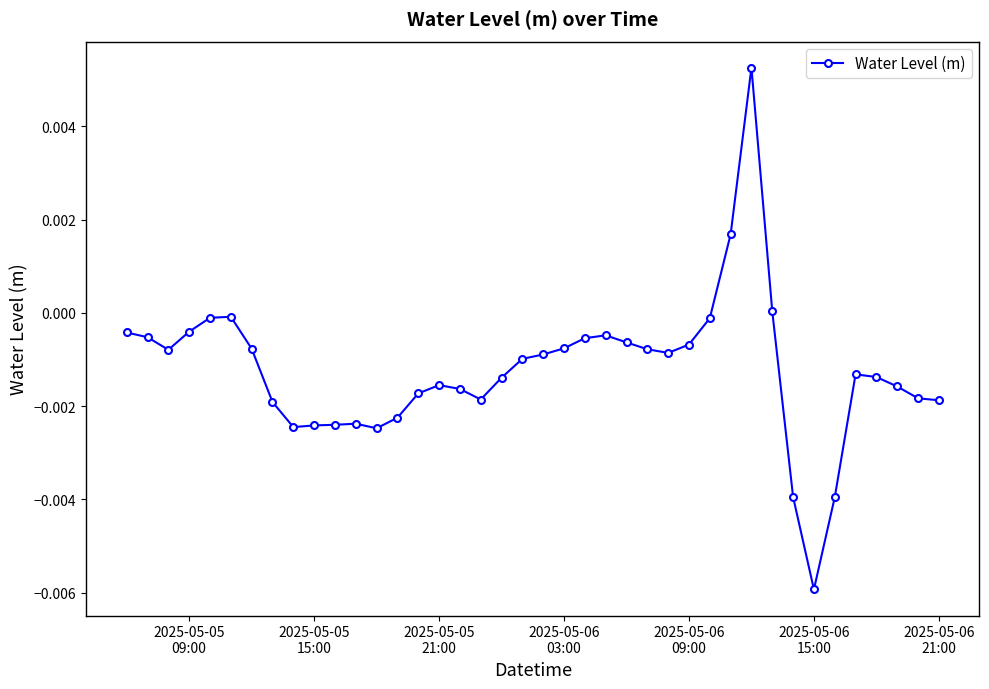

True or false: there are more than 1 points higher than both neighbors.

True